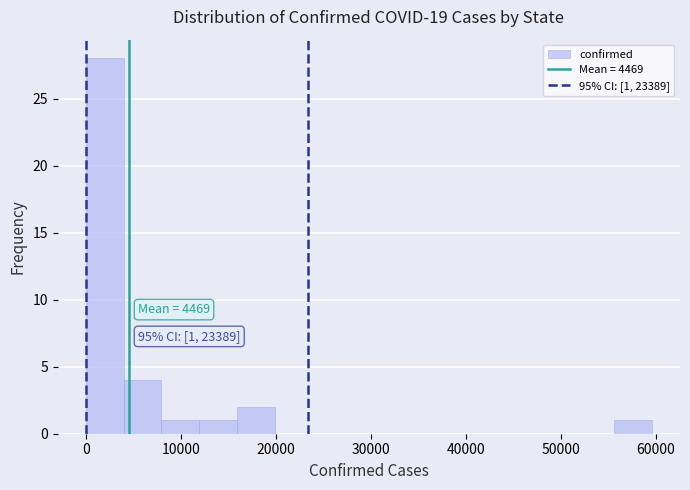

Around what value on the x-axis is the tallest bar? Give the approximate position of its centre, as read against the axis.

2000